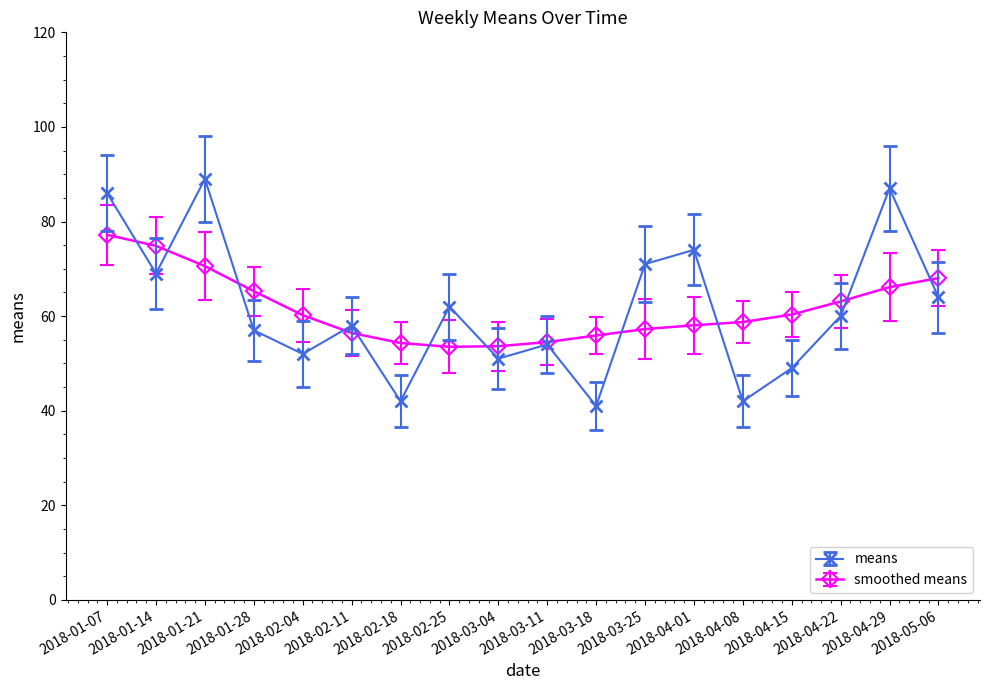

List the series in order of their peak value, lowest first.

smoothed means, means